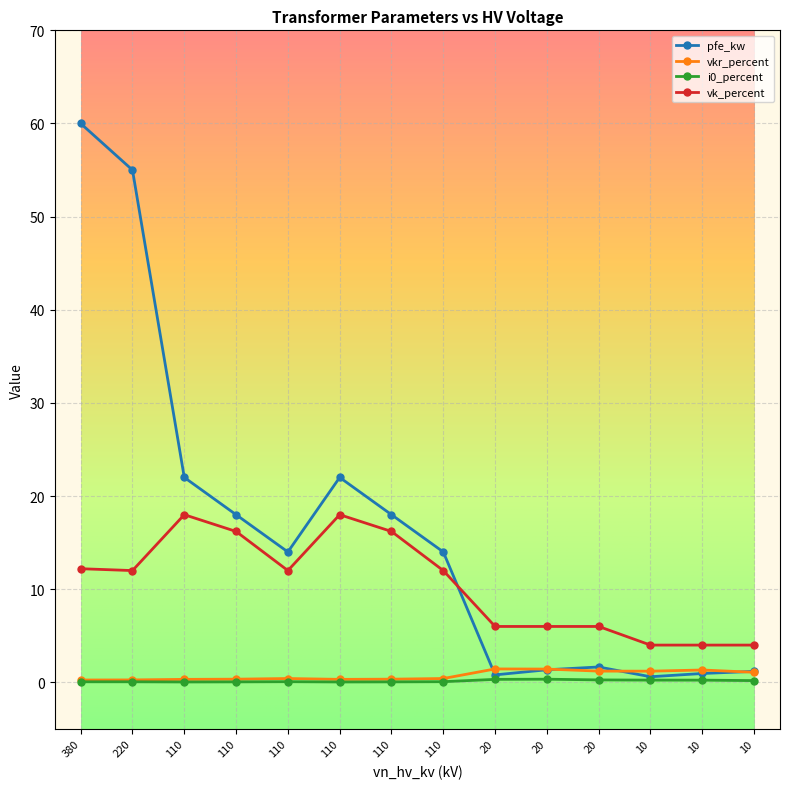

Reading right to left, transcribe all the data shown in this chart.

pfe_kw: 10=1.2	10=0.9	10=0.6	20=1.6	20=1.4	20=0.8	110=14.0	110=18.0	110=22.0	110=14.0	110=18.0	110=22.0	220=55.0	380=60.0
vkr_percent: 10=1.1	10=1.3	10=1.2	20=1.2	20=1.4	20=1.4	110=0.4	110=0.3	110=0.3	110=0.4	110=0.3	110=0.3	220=0.3	380=0.2
i0_percent: 10=0.2	10=0.2	10=0.2	20=0.3	20=0.3	20=0.3	110=0.1	110=0.1	110=0.0	110=0.1	110=0.1	110=0.0	220=0.1	380=0.1
vk_percent: 10=4.0	10=4.0	10=4.0	20=6.0	20=6.0	20=6.0	110=12.0	110=16.2	110=18.0	110=12.0	110=16.2	110=18.0	220=12.0	380=12.2